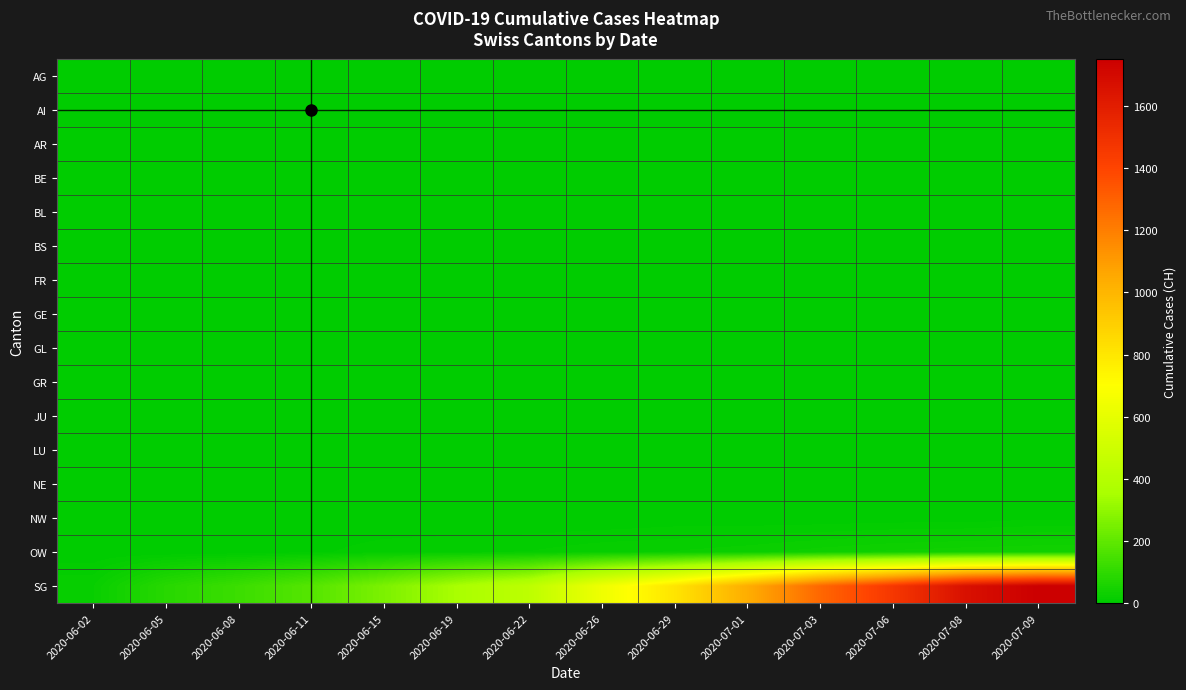

At which category is the sum across all series the highest?

2020-07-09